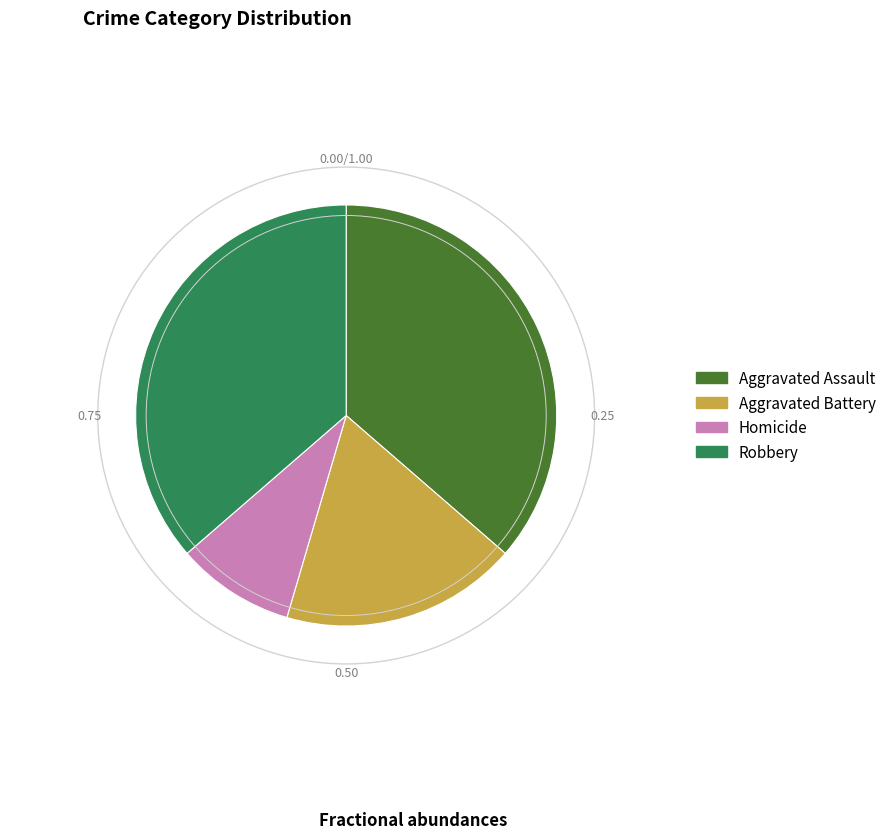

Do Homicide and Aggravated Assault together represent more than half of the pie?

No